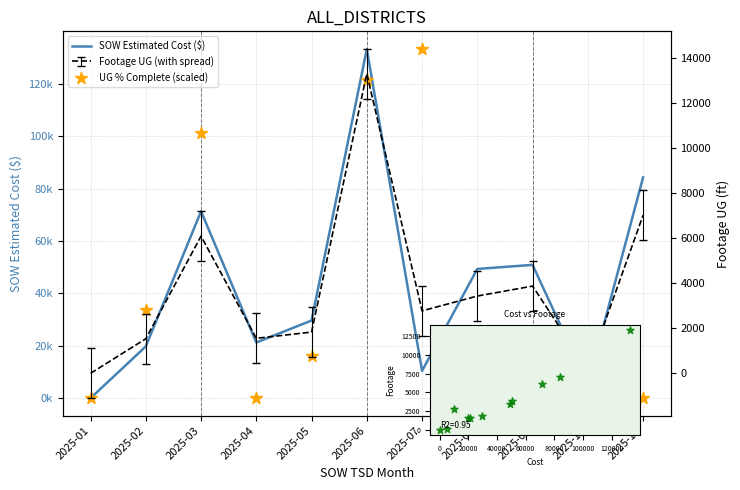

What is the total value across all series at 2025-07?

143735.9